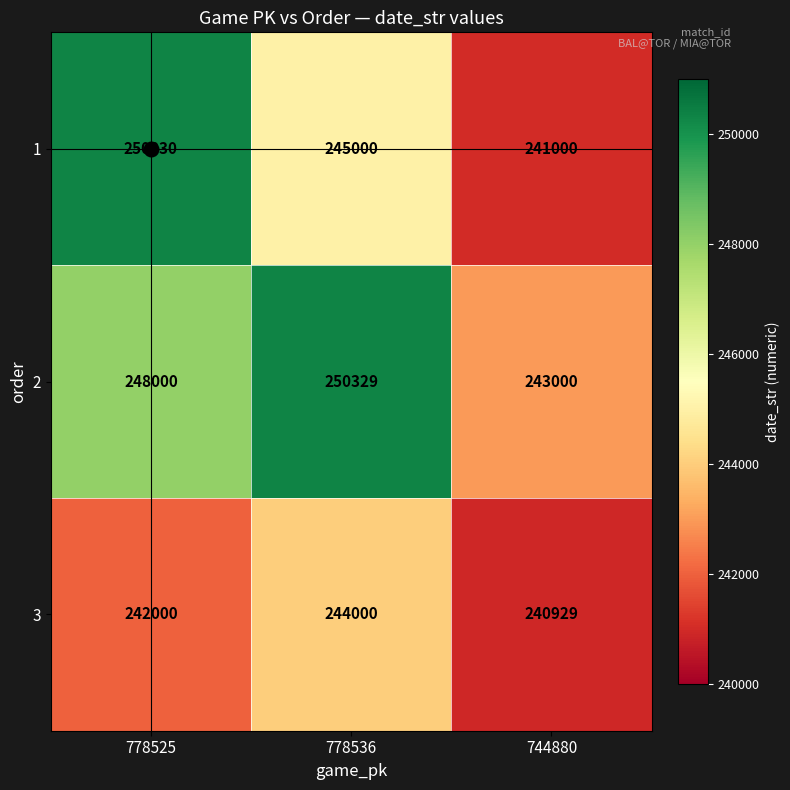

Where is 1 nearest to the value 245665?

778536